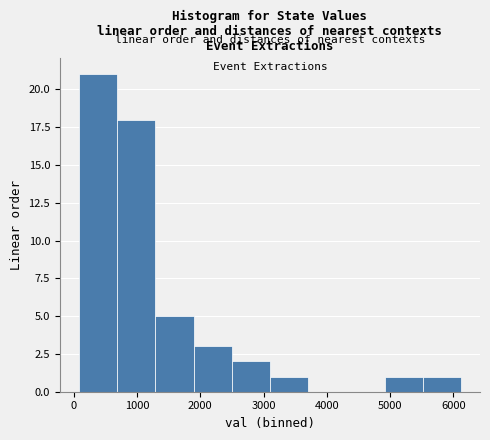

Reading left to right, list every bar in this chart as the range it spans on the x-axis followed by its height. Neither the bar edges nor the heights are printed on the chart, so give them approximately, as read against the axes.

100 to 700: 21
700 to 1300: 18
1300 to 1900: 5
1900 to 2500: 3
2500 to 3100: 2
3100 to 3700: 1
3700 to 4300: 0
4300 to 4900: 0
4900 to 5500: 1
5500 to 6100: 1